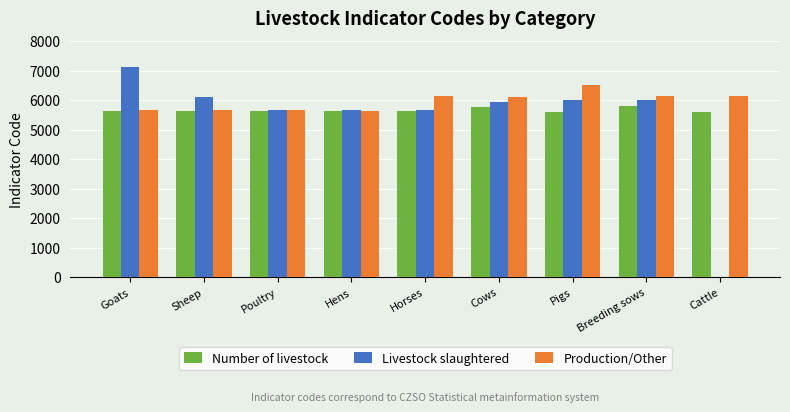

What are all the series names shown in the legend?

Number of livestock, Livestock slaughtered, Production/Other